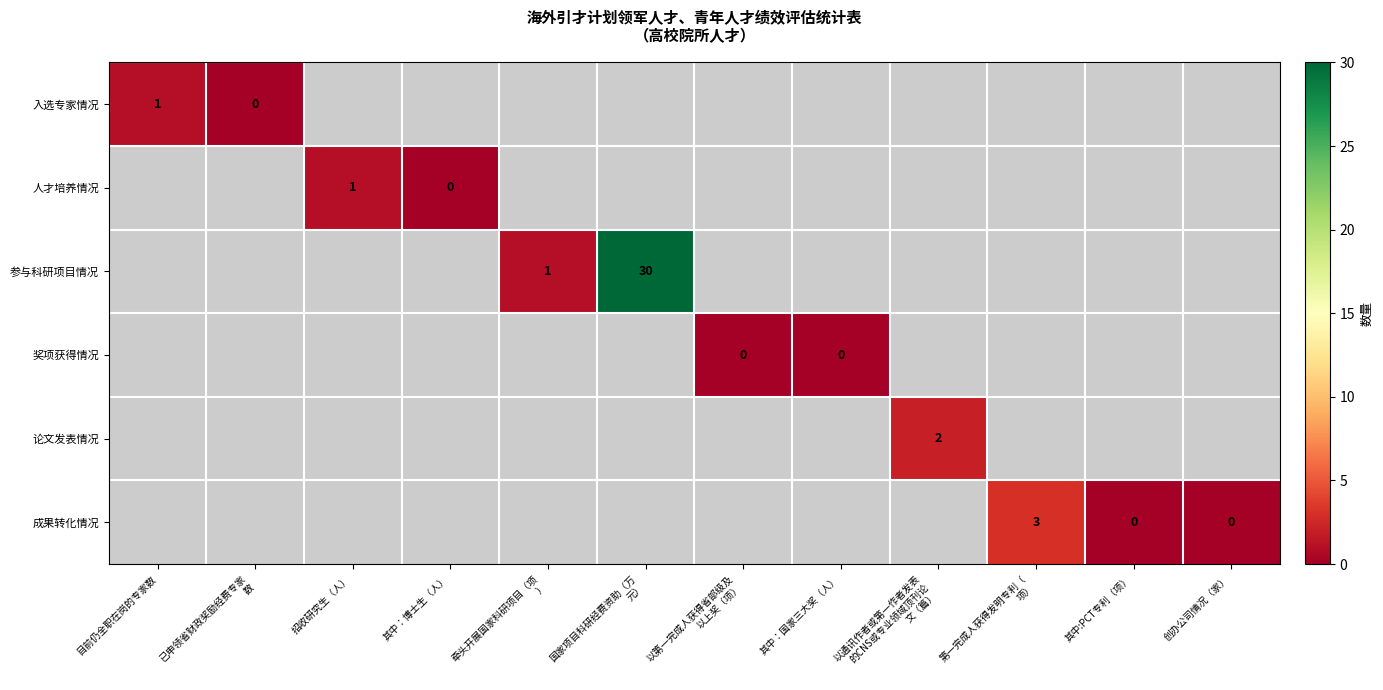

How many data points does each series have?

12